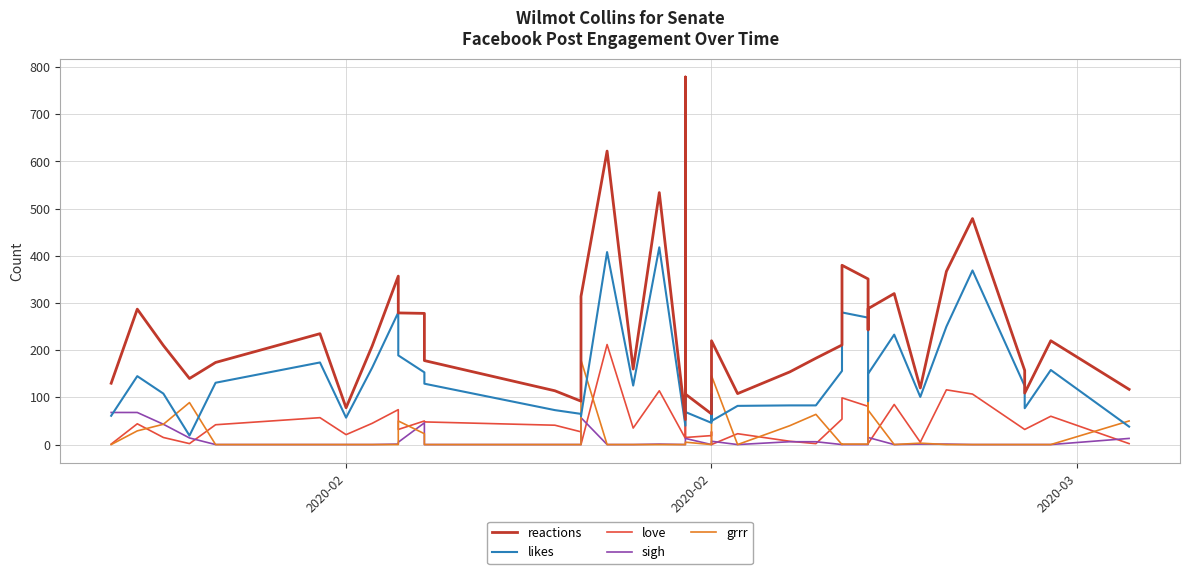

The sigh series shows 120 at 2020-02. True or false?

False